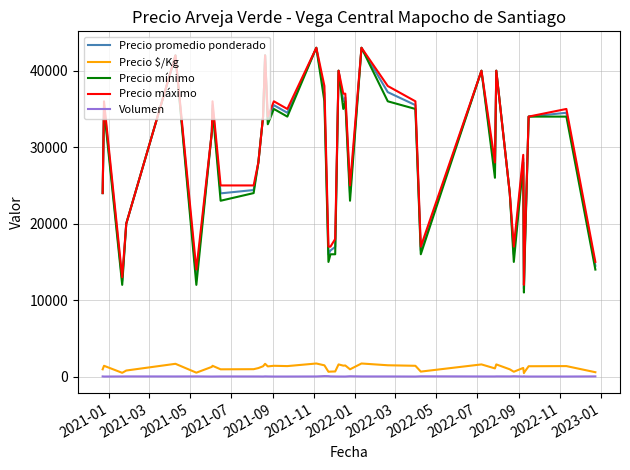

Count the number of categories in the chart.

40